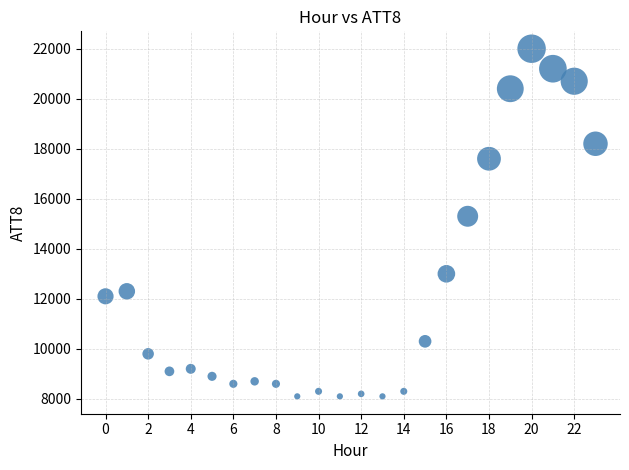

What is the range of Y values (max minus min)?

13900